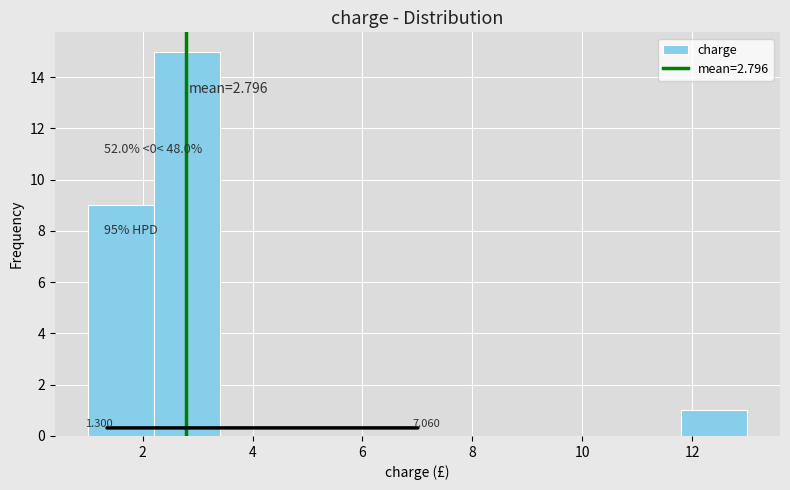

Which range on the x-axis has the tallest bar?

2.2 to 3.4